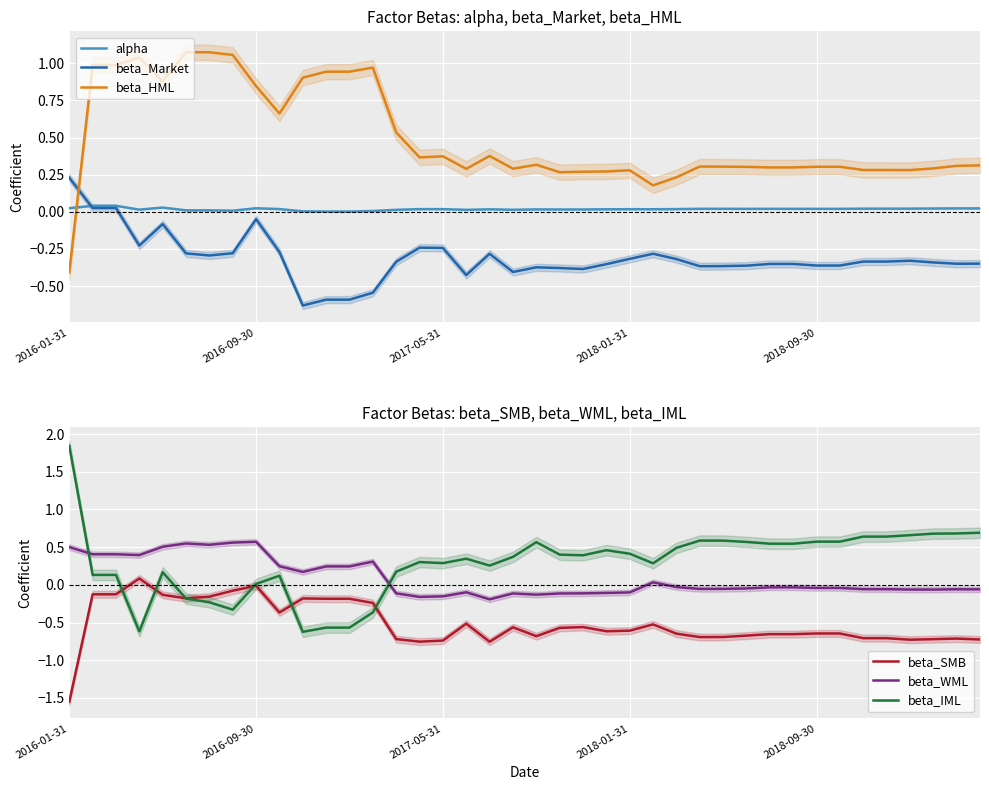

How many intersections are there between beta_HML and alpha?

1